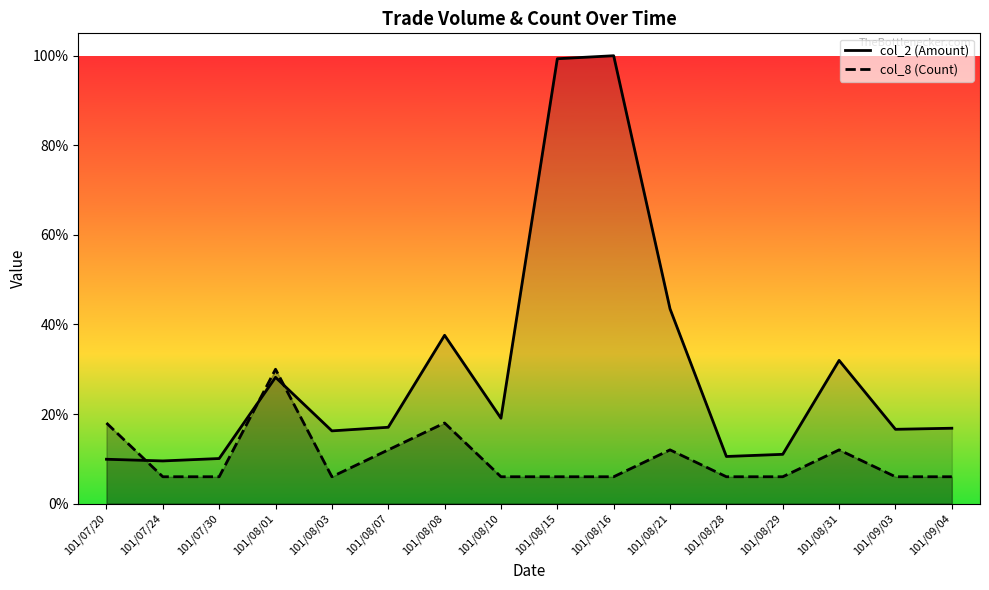

Read the col_8 (Count) value at 101/08/28.

0.1